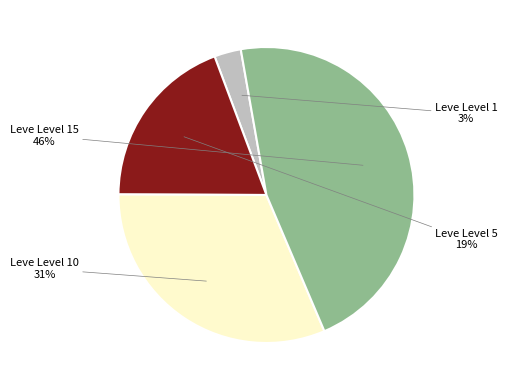

To the nearest percent, what is the average slice percentage?

25%